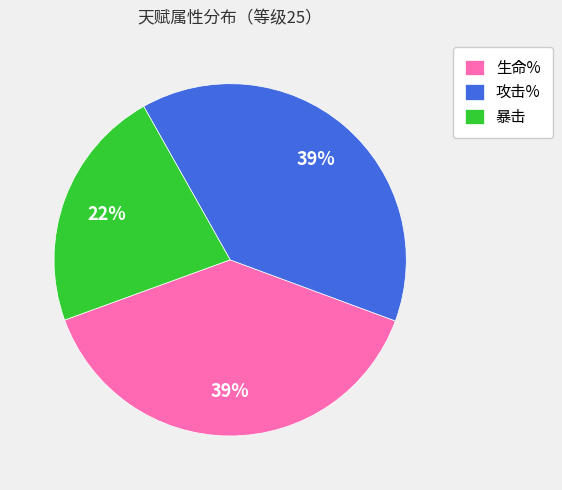

To the nearest percent, what percentage of the pie is 攻击%?

39%